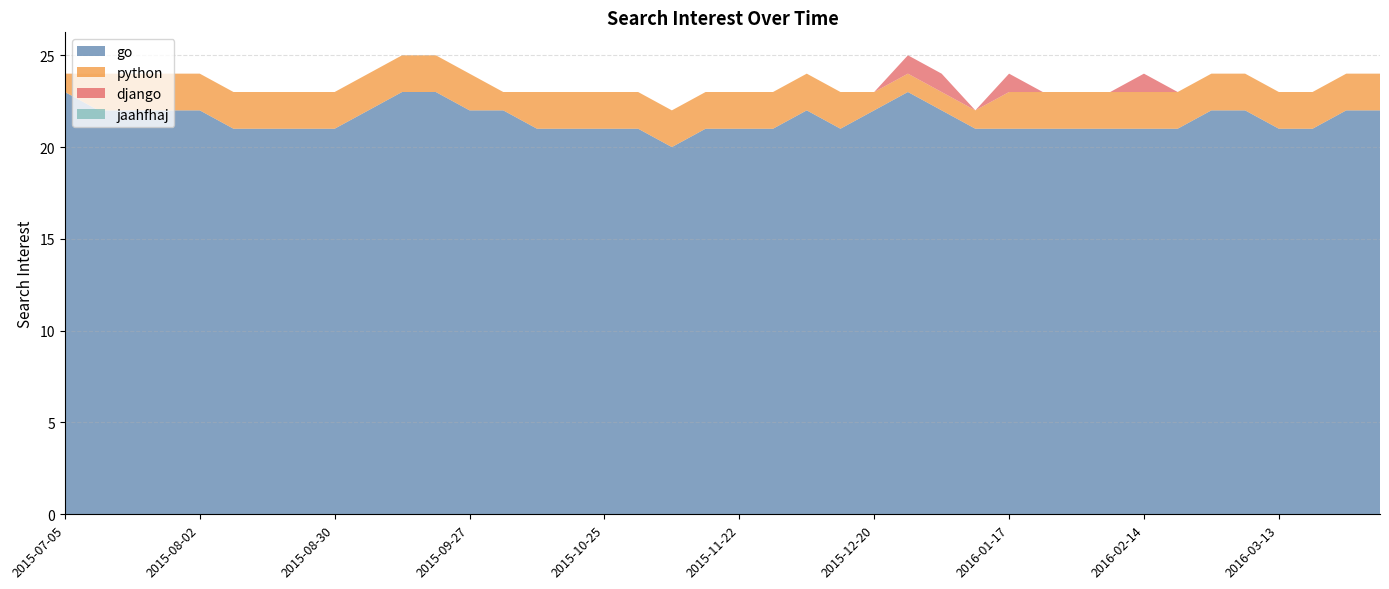

Reading left to right, transcribe all the data shown in this chart.

go: 2015-07-05=23	2015-07-12=22	2015-07-19=22	2015-07-26=22	2015-08-02=22	2015-08-09=21	2015-08-16=21	2015-08-23=21	2015-08-30=21	2015-09-06=22	2015-09-13=23	2015-09-20=23	2015-09-27=22	2015-10-04=22	2015-10-11=21	2015-10-18=21	2015-10-25=21	2015-11-01=21	2015-11-08=20	2015-11-15=21	2015-11-22=21	2015-11-29=21	2015-12-06=22	2015-12-13=21	2015-12-20=22	2015-12-27=23	2016-01-03=22	2016-01-10=21	2016-01-17=21	2016-01-24=21	2016-01-31=21	2016-02-07=21	2016-02-14=21	2016-02-21=21	2016-02-28=22	2016-03-06=22	2016-03-13=21	2016-03-20=21	2016-03-27=22	2016-04-03=22
python: 2015-07-05=1	2015-07-12=2	2015-07-19=2	2015-07-26=2	2015-08-02=2	2015-08-09=2	2015-08-16=2	2015-08-23=2	2015-08-30=2	2015-09-06=2	2015-09-13=2	2015-09-20=2	2015-09-27=2	2015-10-04=1	2015-10-11=2	2015-10-18=2	2015-10-25=2	2015-11-01=2	2015-11-08=2	2015-11-15=2	2015-11-22=2	2015-11-29=2	2015-12-06=2	2015-12-13=2	2015-12-20=1	2015-12-27=1	2016-01-03=1	2016-01-10=1	2016-01-17=2	2016-01-24=2	2016-01-31=2	2016-02-07=2	2016-02-14=2	2016-02-21=2	2016-02-28=2	2016-03-06=2	2016-03-13=2	2016-03-20=2	2016-03-27=2	2016-04-03=2
django: 2015-07-05=0	2015-07-12=0	2015-07-19=0	2015-07-26=0	2015-08-02=0	2015-08-09=0	2015-08-16=0	2015-08-23=0	2015-08-30=0	2015-09-06=0	2015-09-13=0	2015-09-20=0	2015-09-27=0	2015-10-04=0	2015-10-11=0	2015-10-18=0	2015-10-25=0	2015-11-01=0	2015-11-08=0	2015-11-15=0	2015-11-22=0	2015-11-29=0	2015-12-06=0	2015-12-13=0	2015-12-20=0	2015-12-27=1	2016-01-03=1	2016-01-10=0	2016-01-17=1	2016-01-24=0	2016-01-31=0	2016-02-07=0	2016-02-14=1	2016-02-21=0	2016-02-28=0	2016-03-06=0	2016-03-13=0	2016-03-20=0	2016-03-27=0	2016-04-03=0
jaahfhaj: 2015-07-05=0	2015-07-12=0	2015-07-19=0	2015-07-26=0	2015-08-02=0	2015-08-09=0	2015-08-16=0	2015-08-23=0	2015-08-30=0	2015-09-06=0	2015-09-13=0	2015-09-20=0	2015-09-27=0	2015-10-04=0	2015-10-11=0	2015-10-18=0	2015-10-25=0	2015-11-01=0	2015-11-08=0	2015-11-15=0	2015-11-22=0	2015-11-29=0	2015-12-06=0	2015-12-13=0	2015-12-20=0	2015-12-27=0	2016-01-03=0	2016-01-10=0	2016-01-17=0	2016-01-24=0	2016-01-31=0	2016-02-07=0	2016-02-14=0	2016-02-21=0	2016-02-28=0	2016-03-06=0	2016-03-13=0	2016-03-20=0	2016-03-27=0	2016-04-03=0